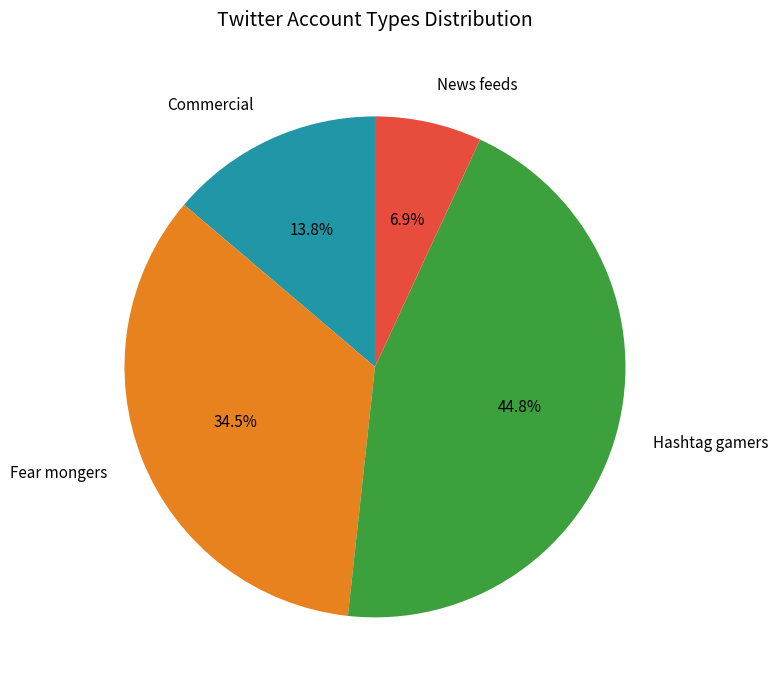

Is there a majority slice in this chart?

No